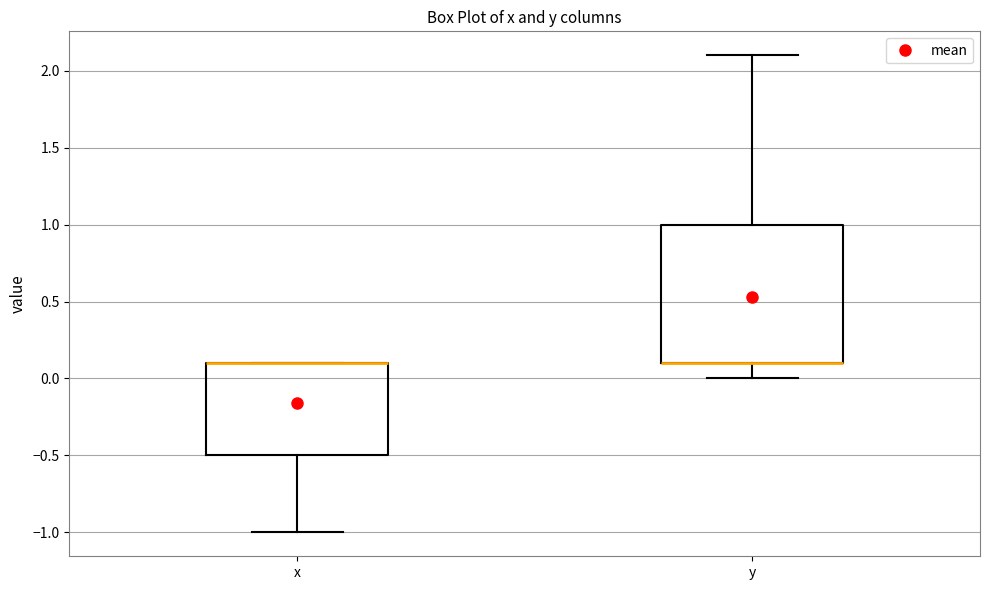

Which box is the tallest, from its lower edge to its upper edge?

y